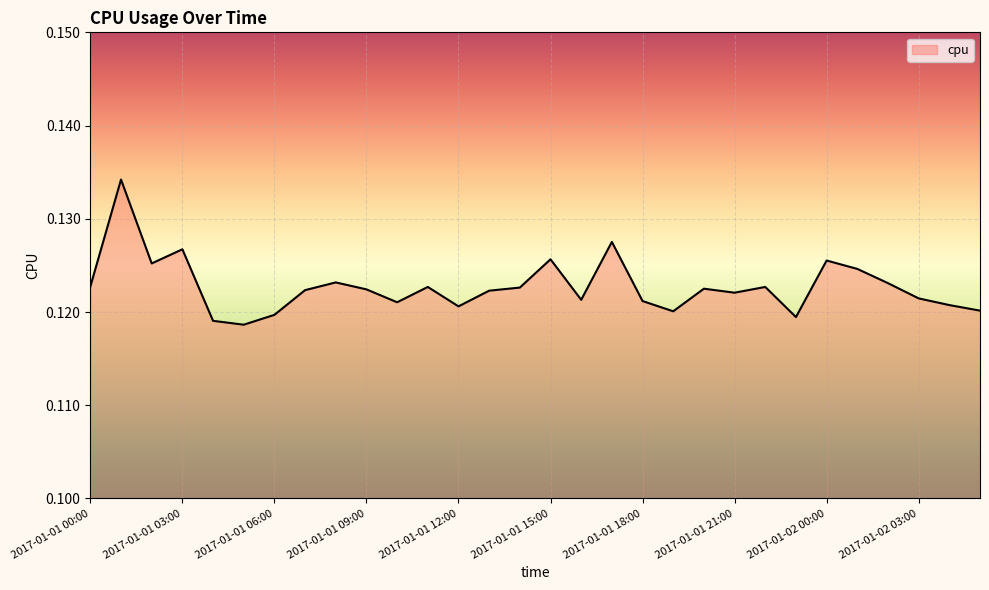

What is the smallest value displayed?

0.1